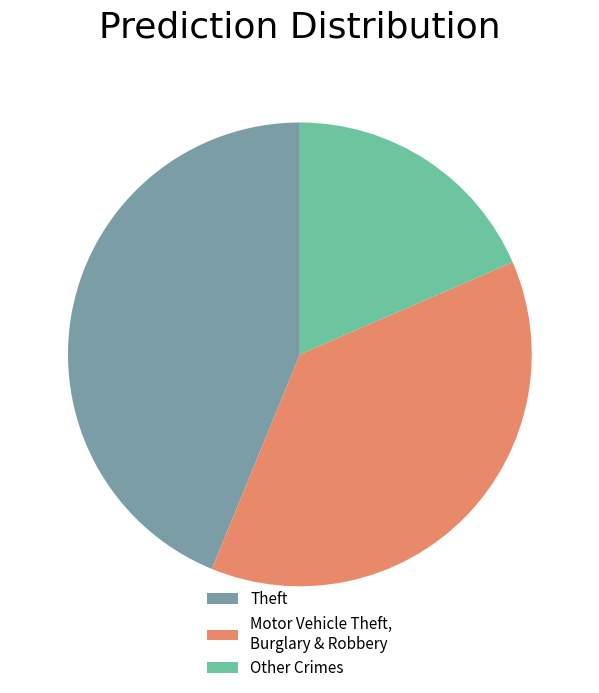

True or false: Other Crimes accounts for 18% of the total.

True